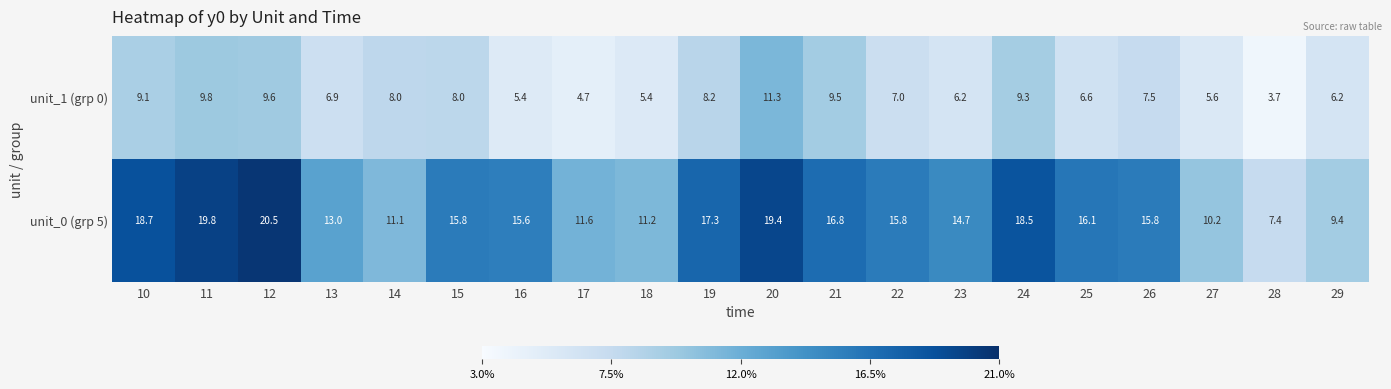

What value does the unit_0 (grp 5) series have at 17?

11.6